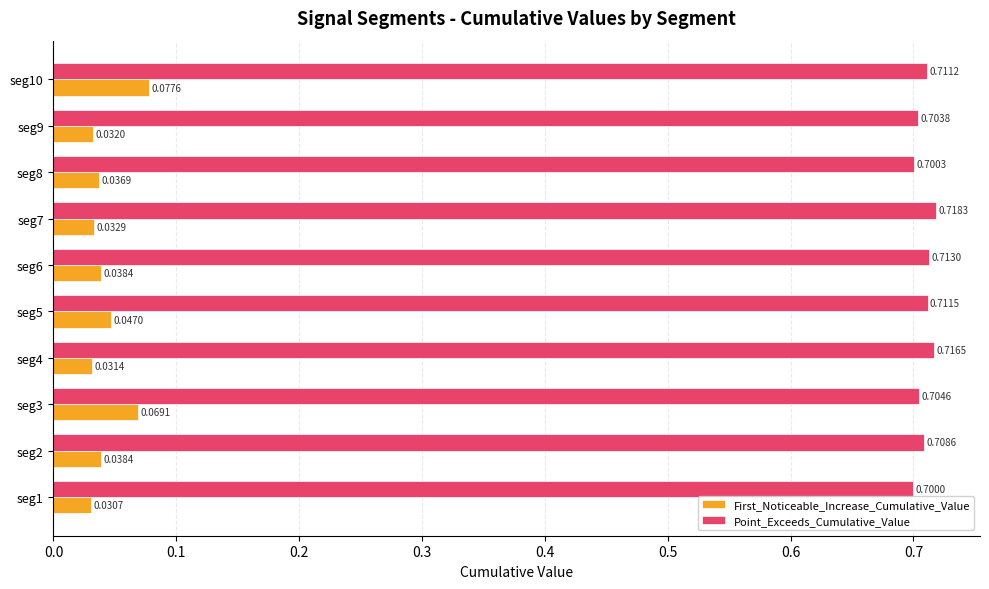

What is the spread (max minus min) of values at seg7?

0.7